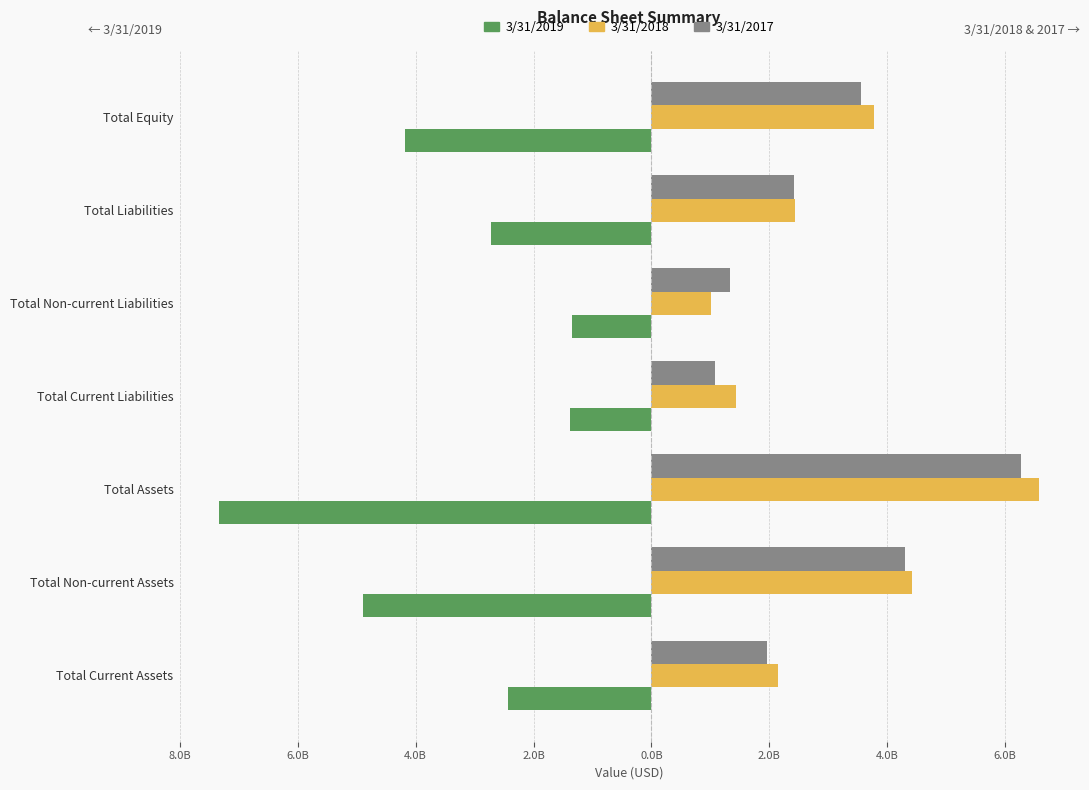

What are all the series names shown in the legend?

3/31/2019, 3/31/2018, 3/31/2017